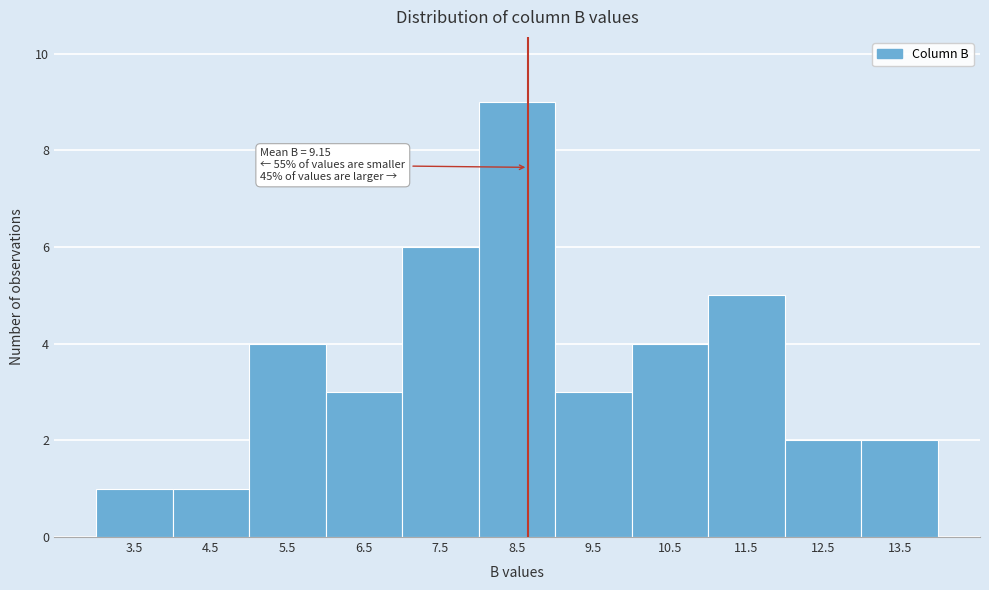

Reading right to left, transcribe all the data shown in this chart.

13.5=2	12.5=2	11.5=5	10.5=4	9.5=3	8.5=9	7.5=6	6.5=3	5.5=4	4.5=1	3.5=1